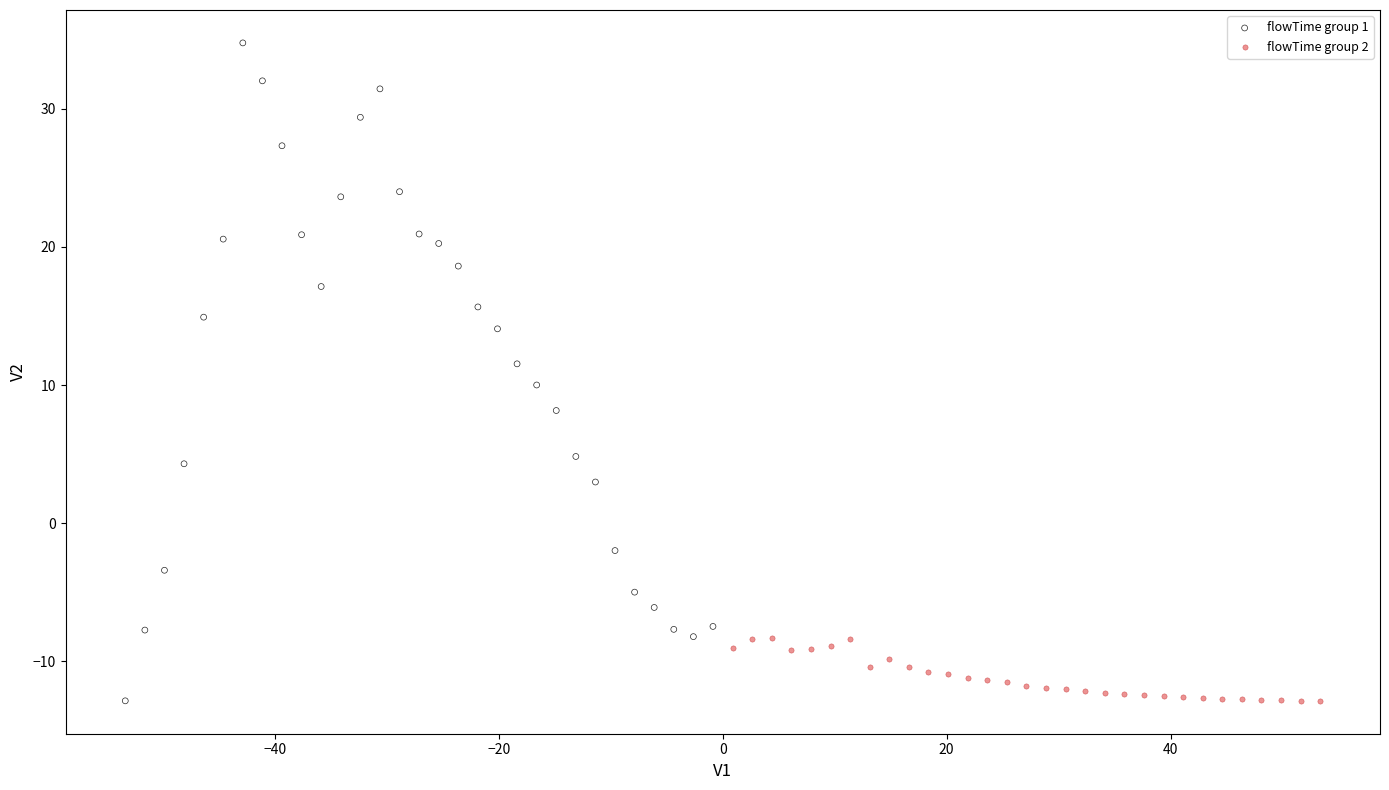

What are all the series names shown in the legend?

flowTime group 1, flowTime group 2